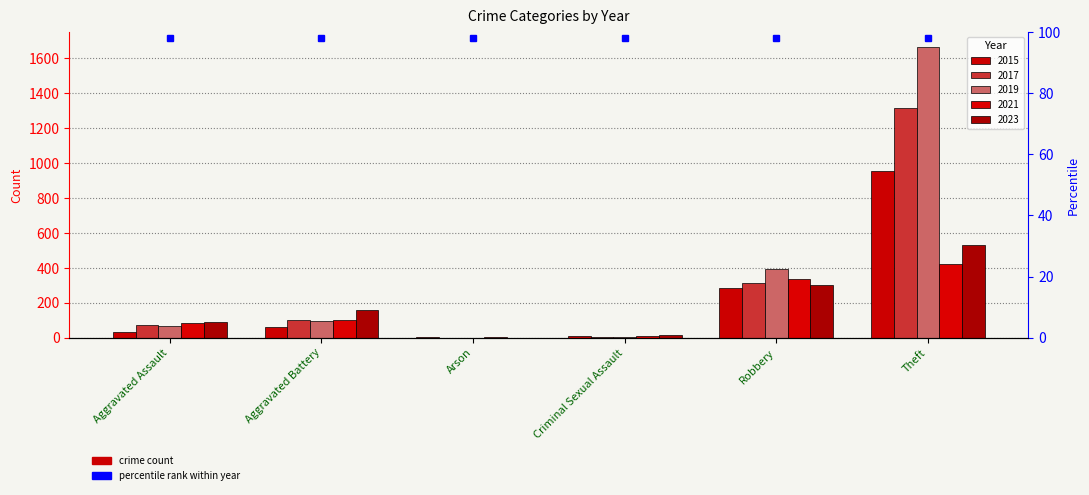

At how many categories does at least one series exceed 61?

4